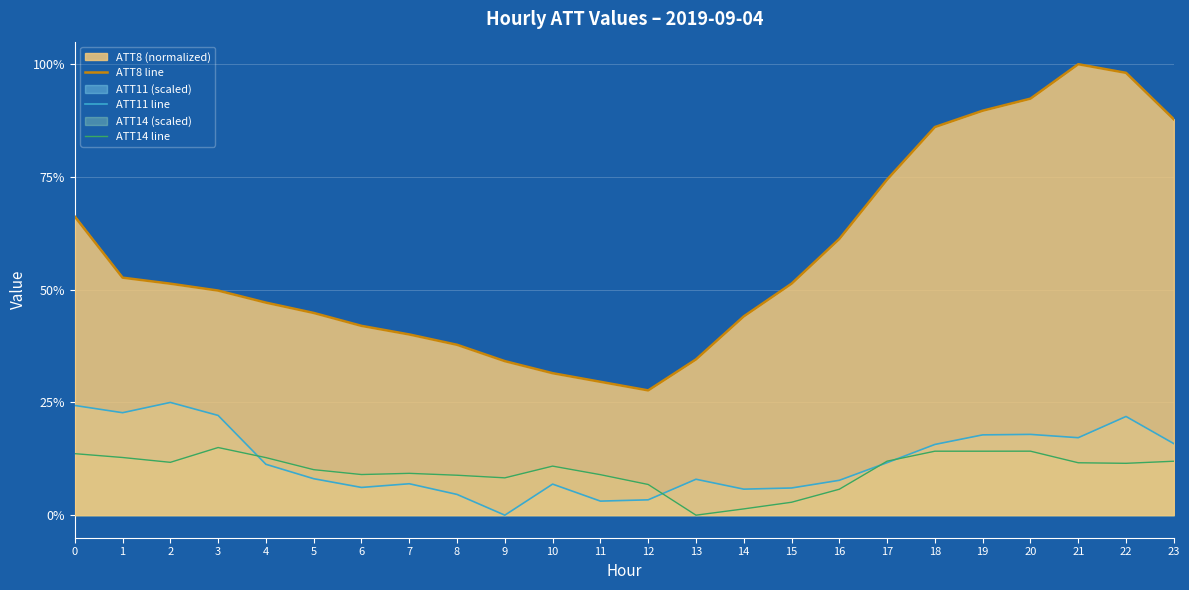

At 4, list the series in order from largest to smallest.

ATT8 line, ATT14 line, ATT11 line